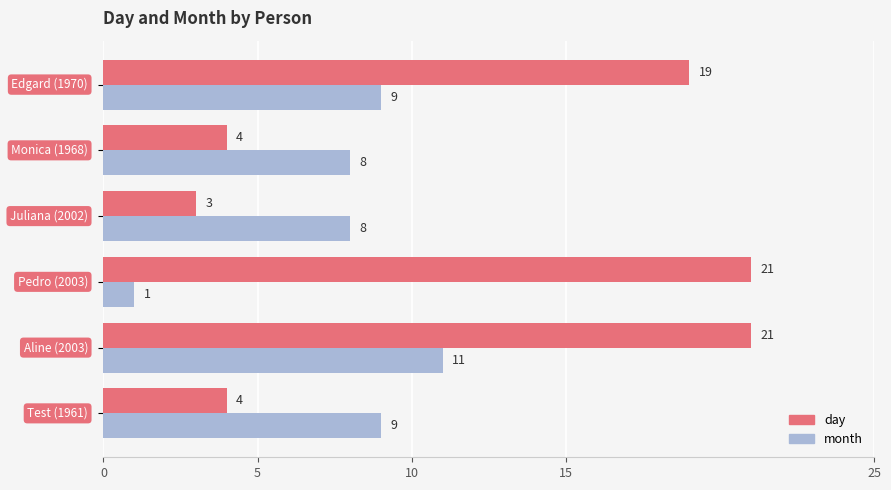

Which series has the widest spread of values?

day